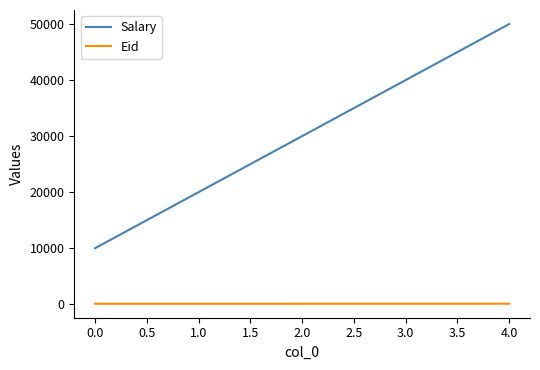

True or false: Eid and Salary intersect in this chart.

False